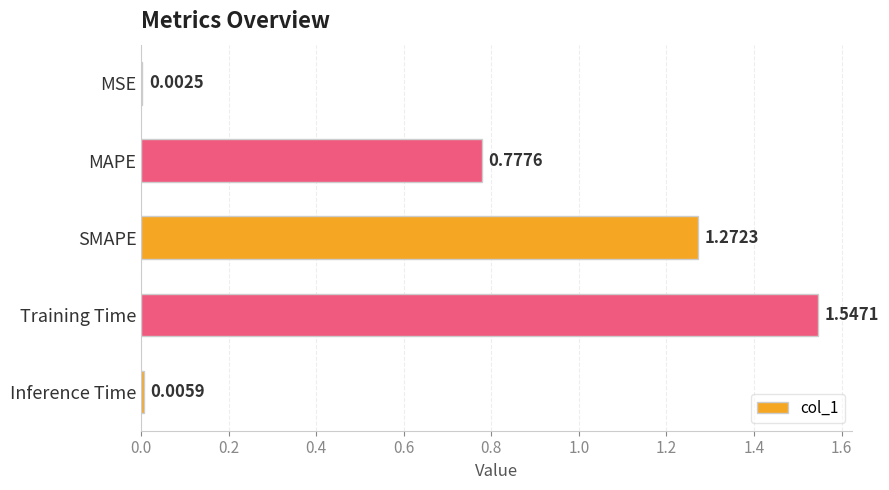

What is the sum of all values?

3.6